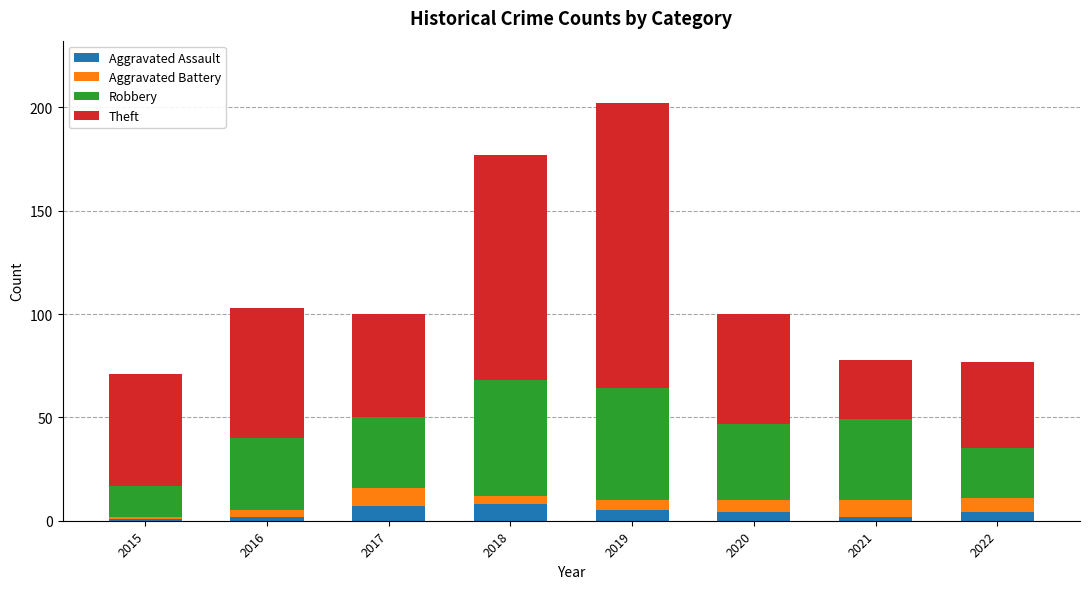

What is the maximum value for Aggravated Assault?

8